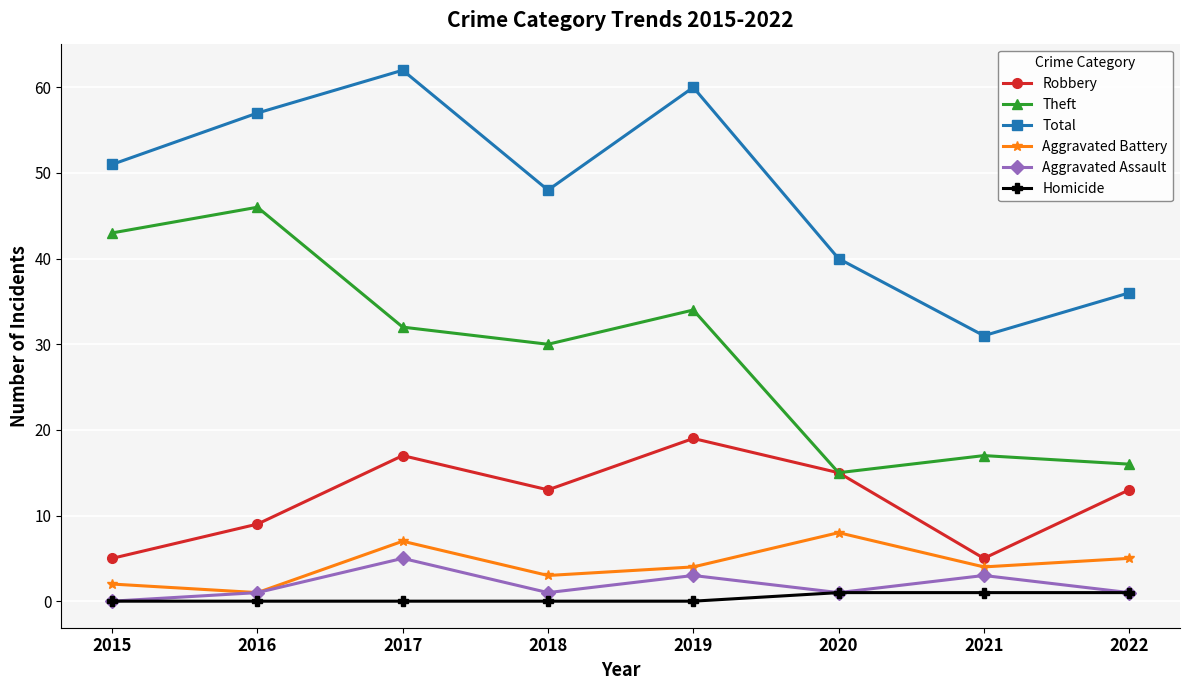

At how many categories does at least one series exceed 0?

8